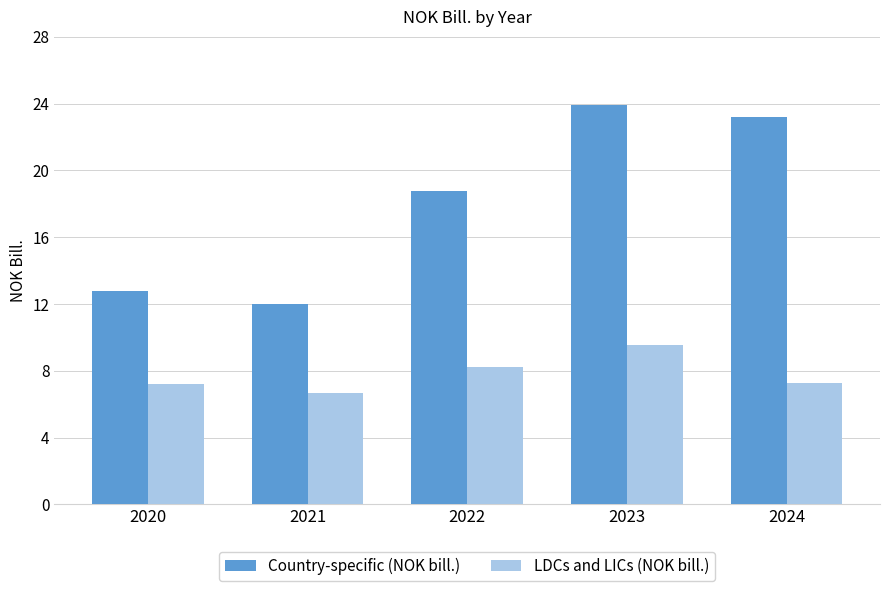

What is the difference between the Country-specific (NOK bill.) values at 2024 and 2020?

10.4